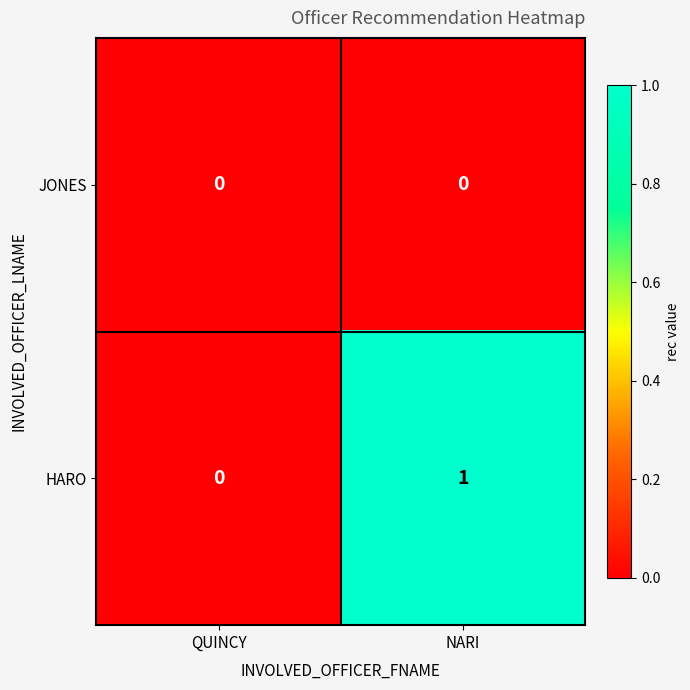

Which category has the highest value across all series?

NARI